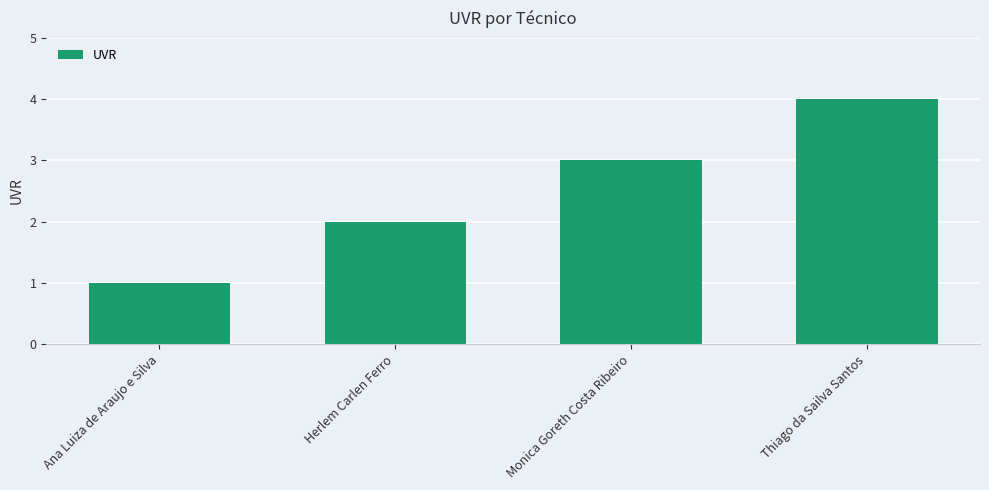

Reading right to left, list all the values displayed in this chart.

Thiago da Sailva Santos=4	Monica Goreth Costa Ribeiro=3	Herlem Carlen Ferro=2	Ana Luiza de Araujo e Silva=1